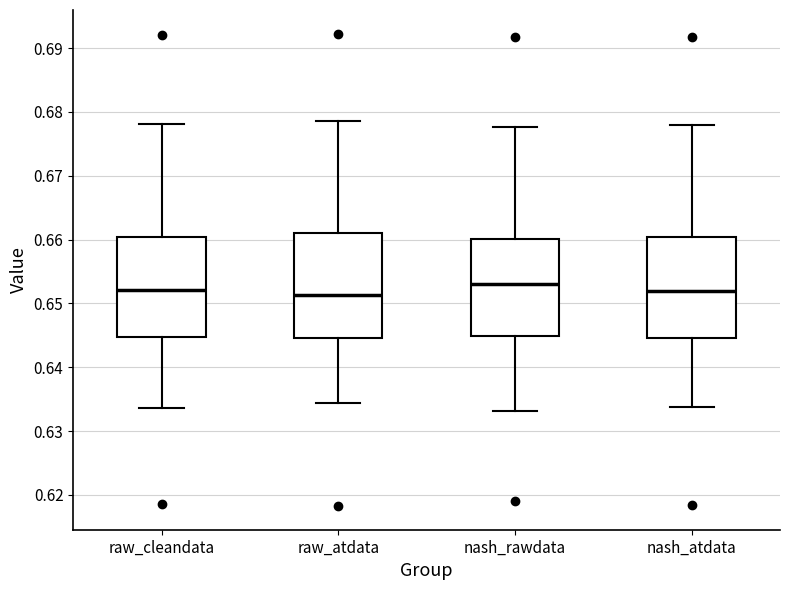

Reading left to right, transcribe this box plot: for each box, give where its median line is, the range the box spans, and where its two whiskers end, as read against the y-axis. The values are not printed on the chart, so give them approximately, as read against the axis.

raw_cleandata: median 0.652, box 0.645 to 0.660, whiskers 0.634 to 0.678
raw_atdata: median 0.651, box 0.645 to 0.661, whiskers 0.634 to 0.679
nash_rawdata: median 0.653, box 0.645 to 0.660, whiskers 0.633 to 0.678
nash_atdata: median 0.652, box 0.645 to 0.660, whiskers 0.634 to 0.678